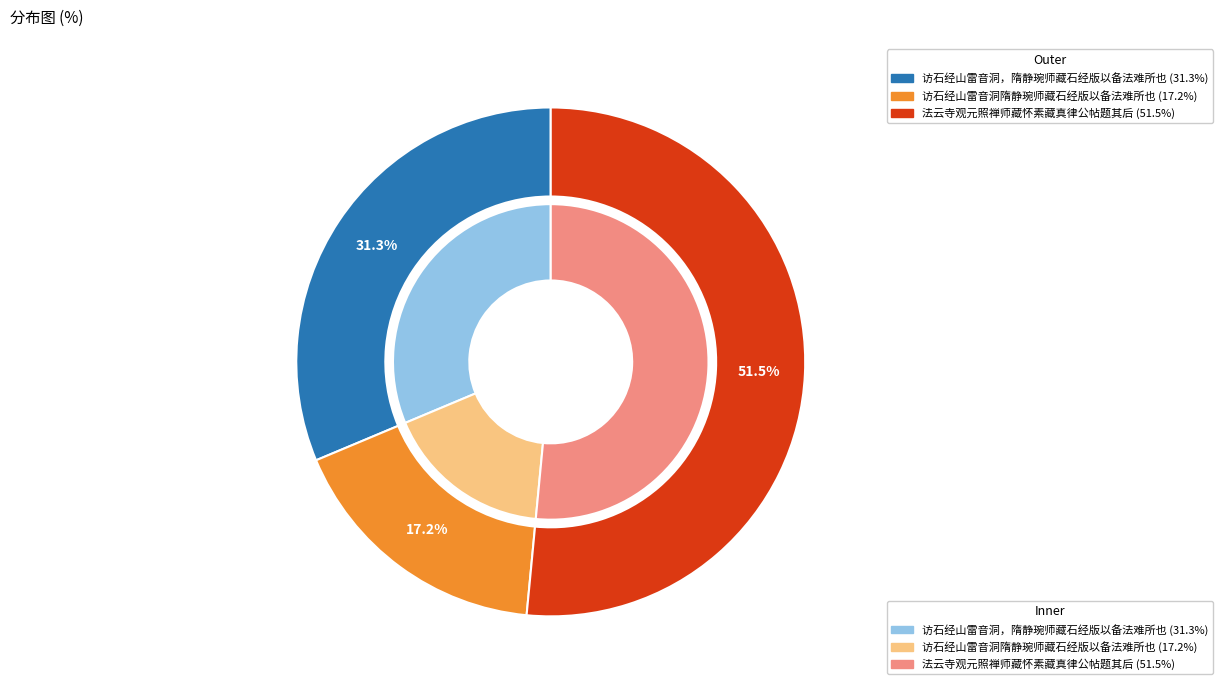

Rank the categories by value from lowest to highest.

访石经山雷音洞隋静琬师藏石经版以备法难所也, 访石经山雷音洞，隋静琬师藏石经版以备法难所也, 法云寺观元照禅师藏怀素藏真律公帖题其后